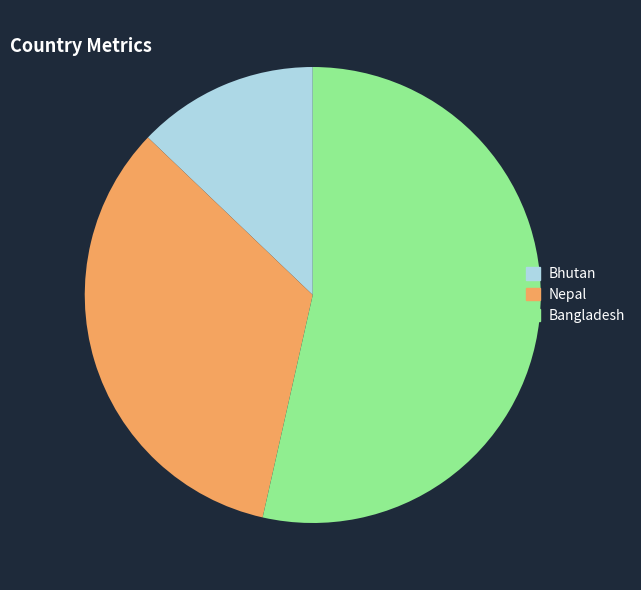

Rank the categories by value from lowest to highest.

Bhutan, Nepal, Bangladesh